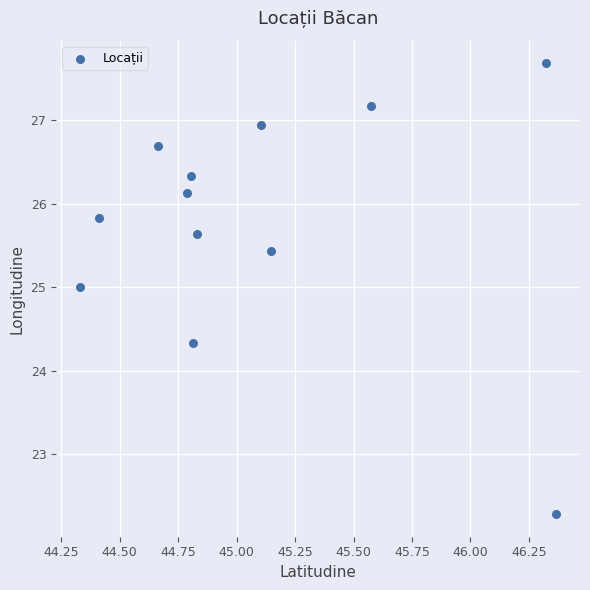

What Y value in the scatter plot is closest to 24?

24.3